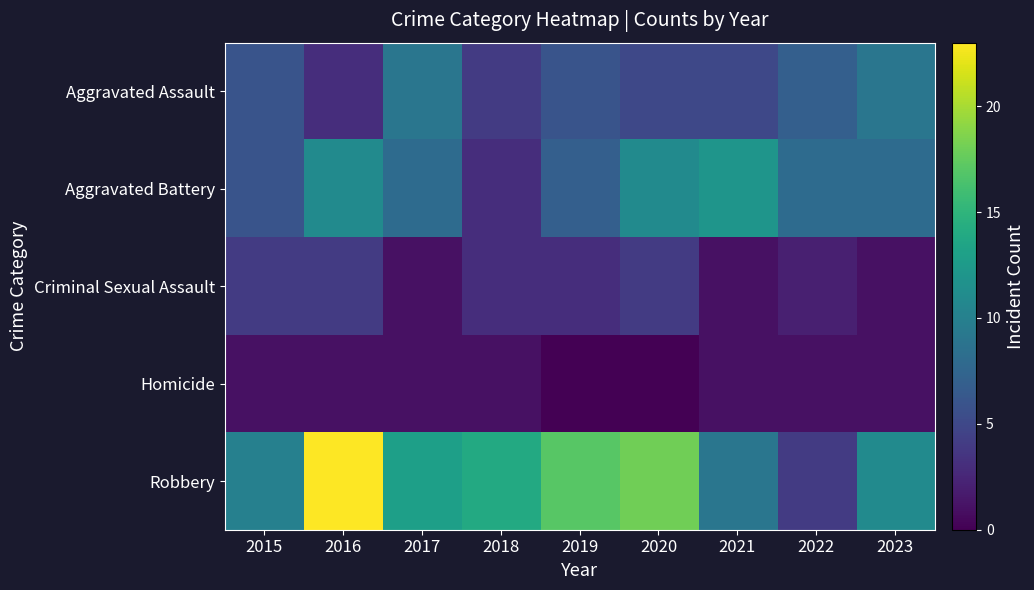

Which series has the widest spread of values?

Robbery